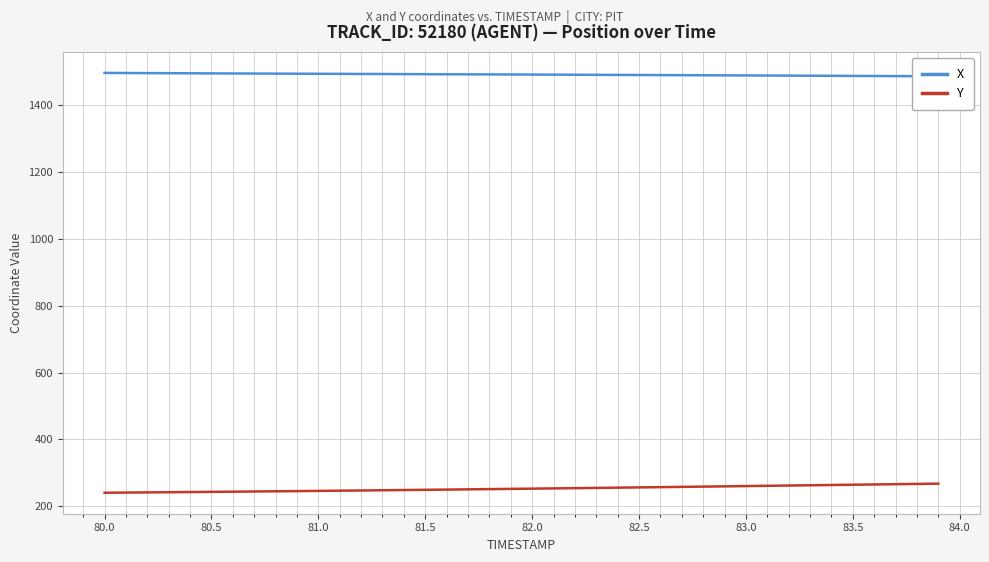

What are all the series names shown in the legend?

X, Y